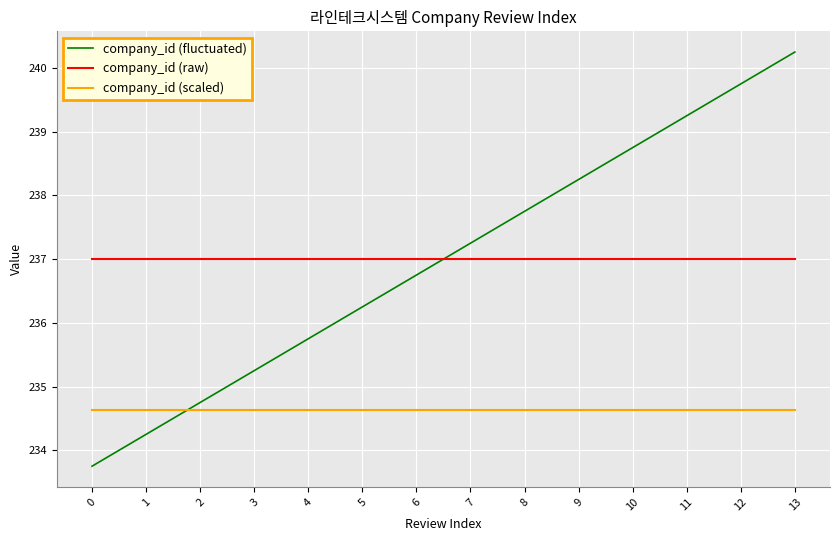

How many lines are shown in the chart?

3